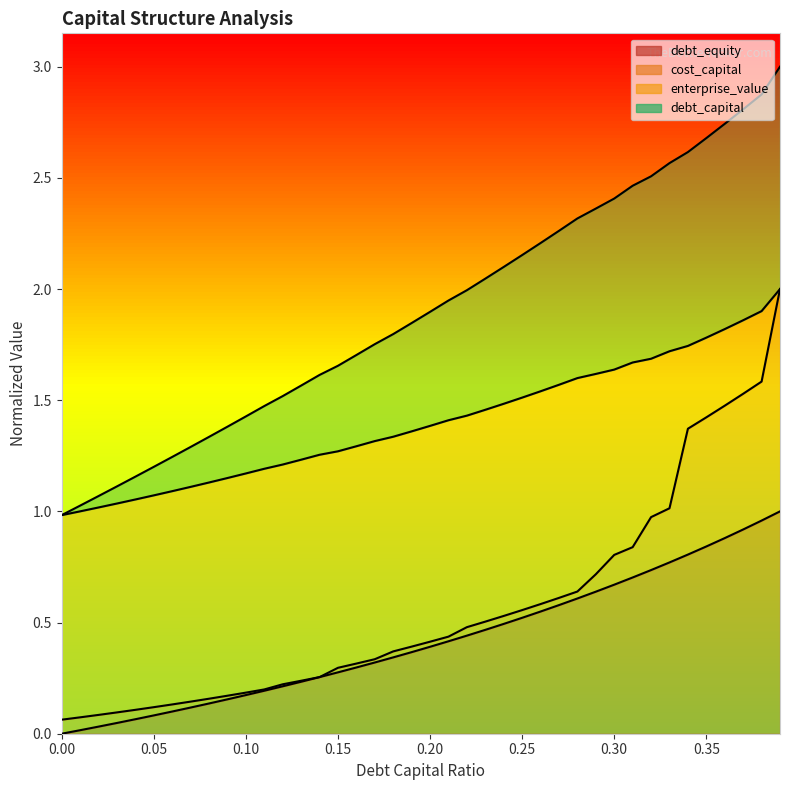

True or false: debt_capital and debt_equity intersect in this chart.

False